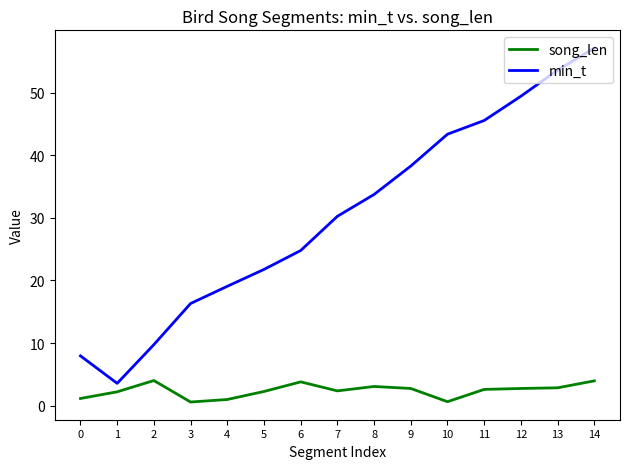

At how many categories does at least one series exceed 50?

2